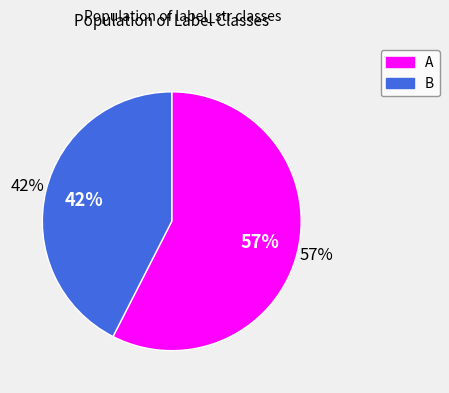

Which slice is the smallest?

B